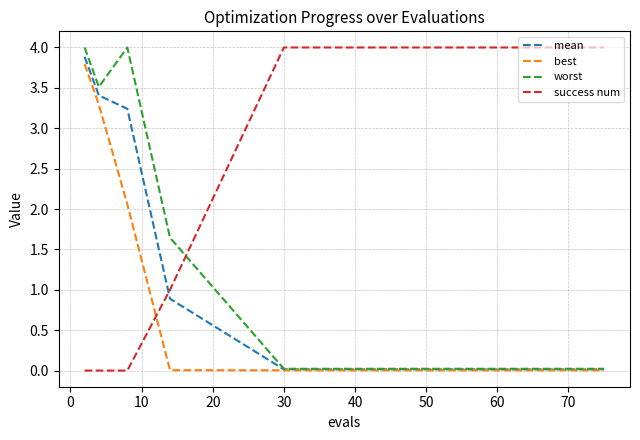

Which series has the largest total across all categories?

success num